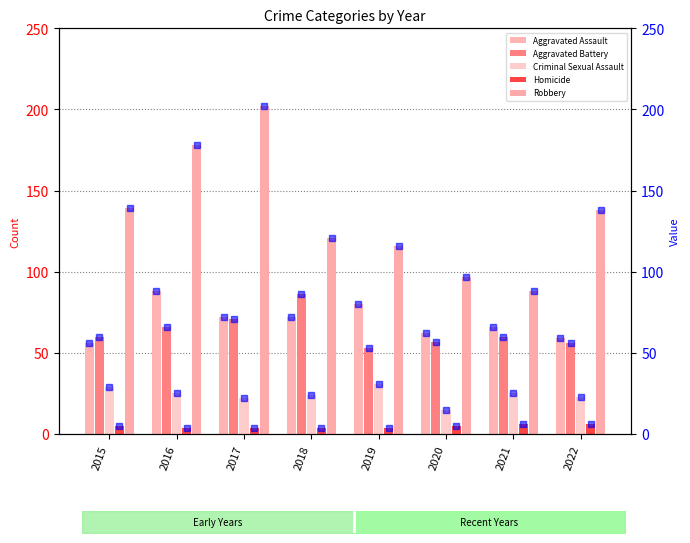

Is it true that Criminal Sexual Assault equals 15 at 2020?

True